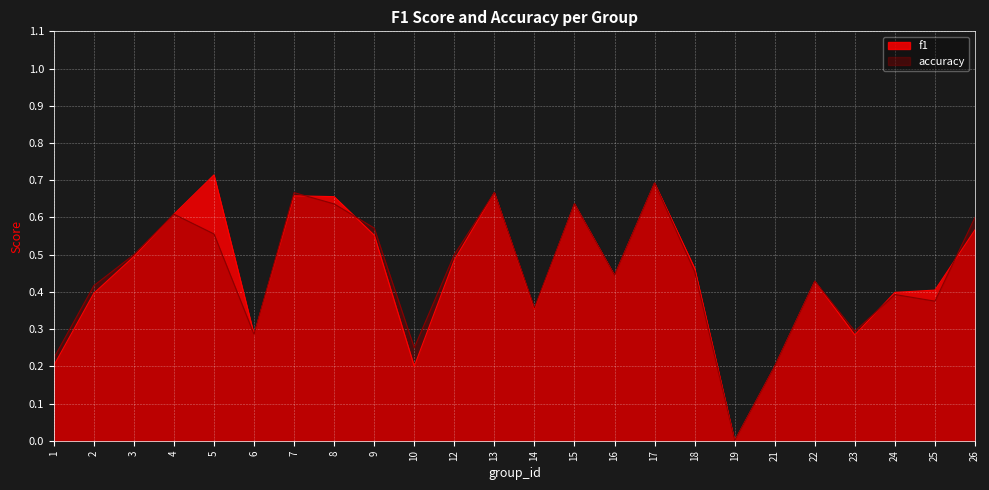

Between 24 and 17, which is larger?

17